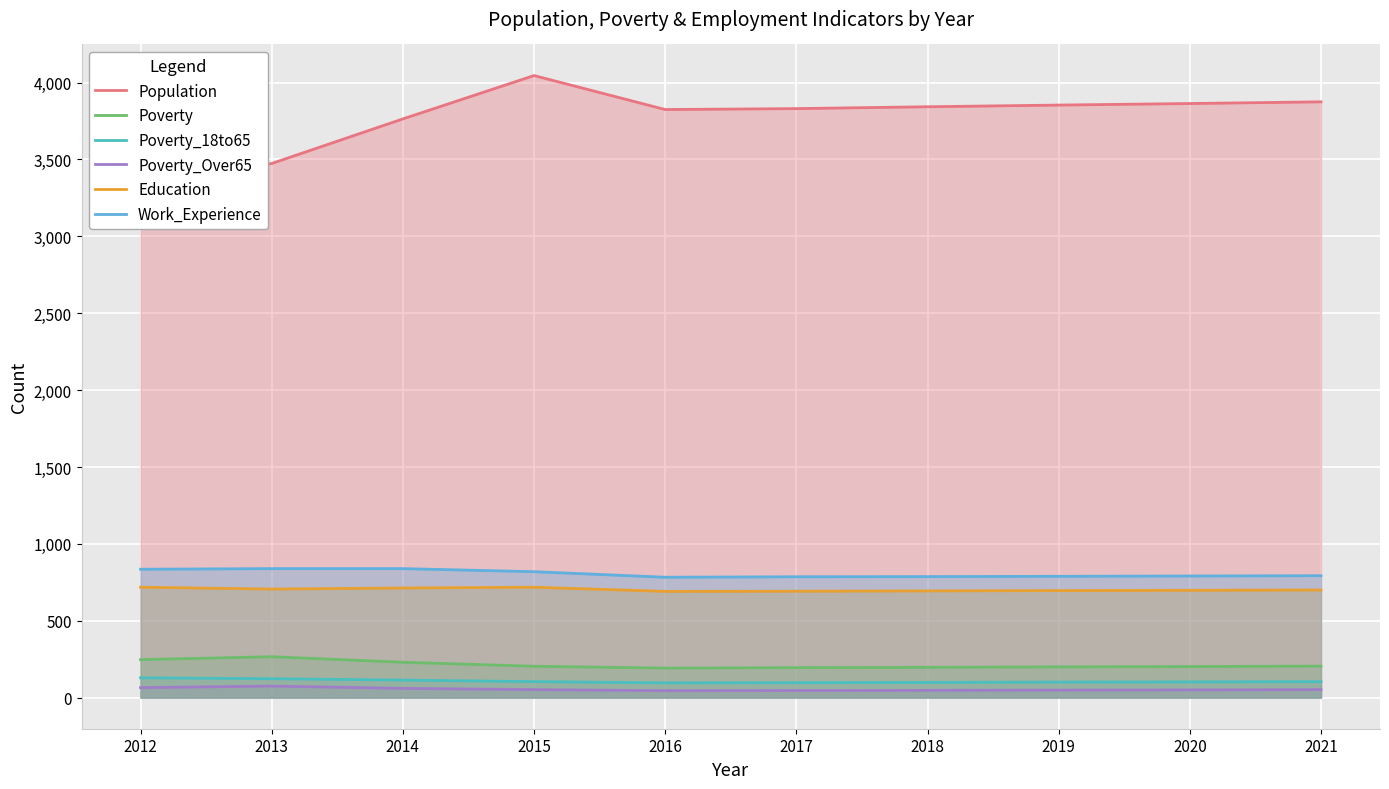

In Education, how many points are higher than both neighbors (excluding endpoints)?

1